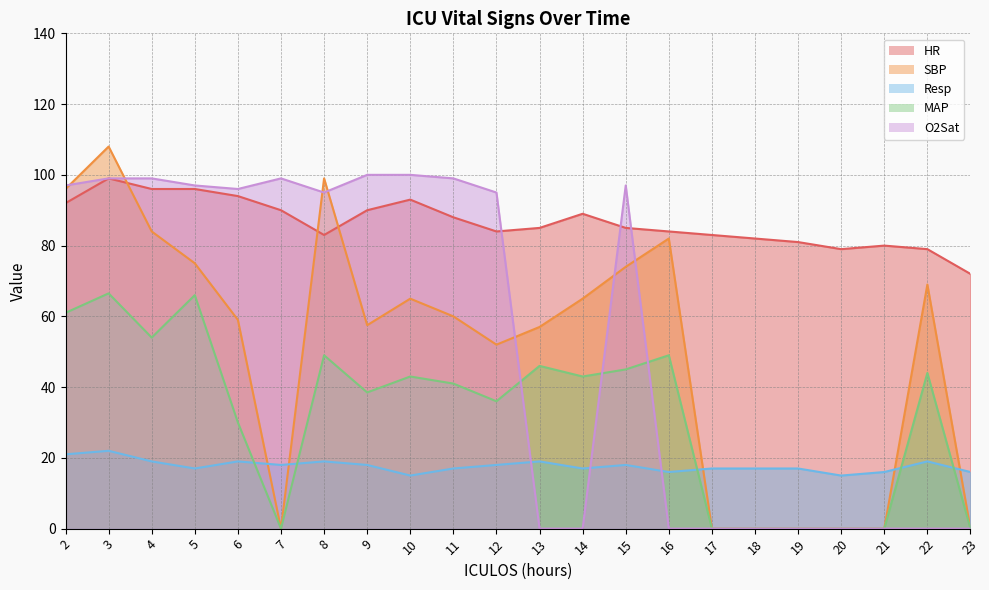

The value of MAP at 14 is 23.5. True or false?

False